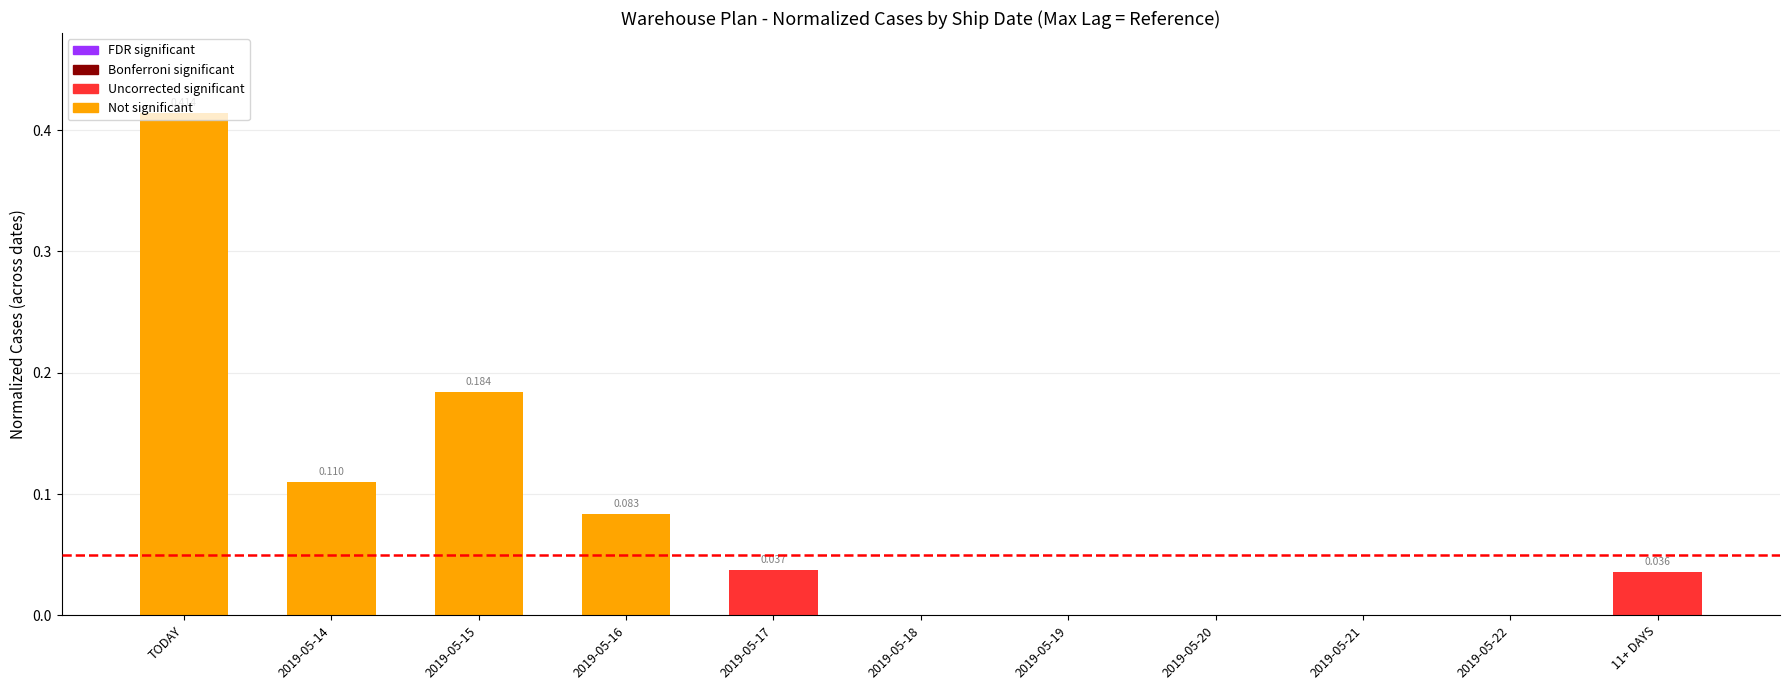

Which label corresponds to the largest value in the chart?

TODAY